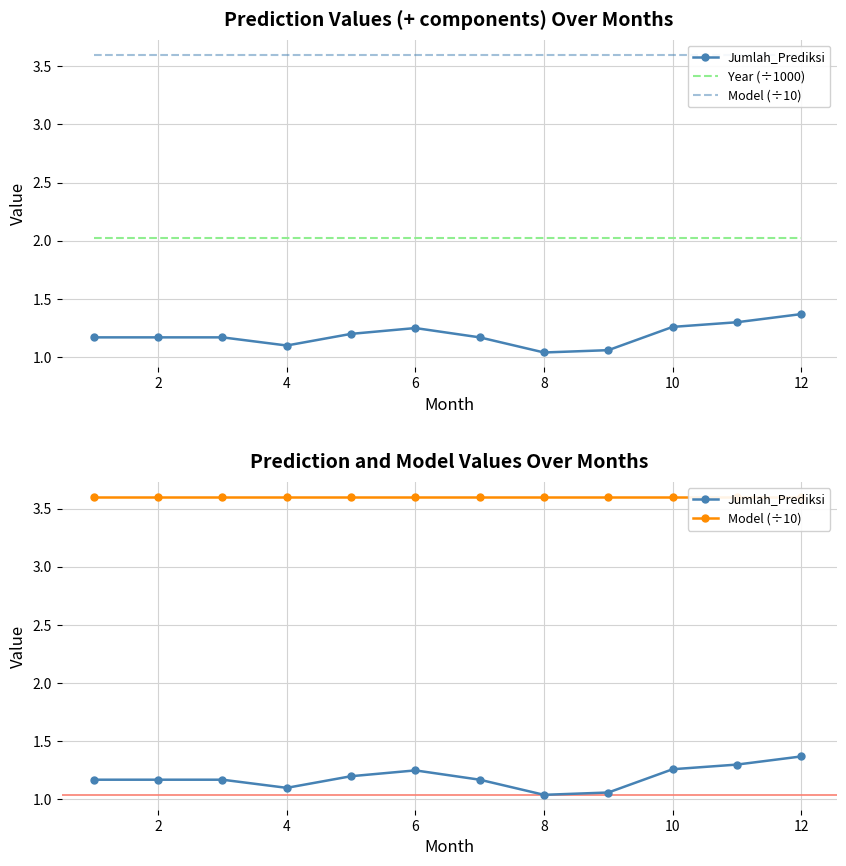

Which series has the largest total across all categories?

Model (÷10)